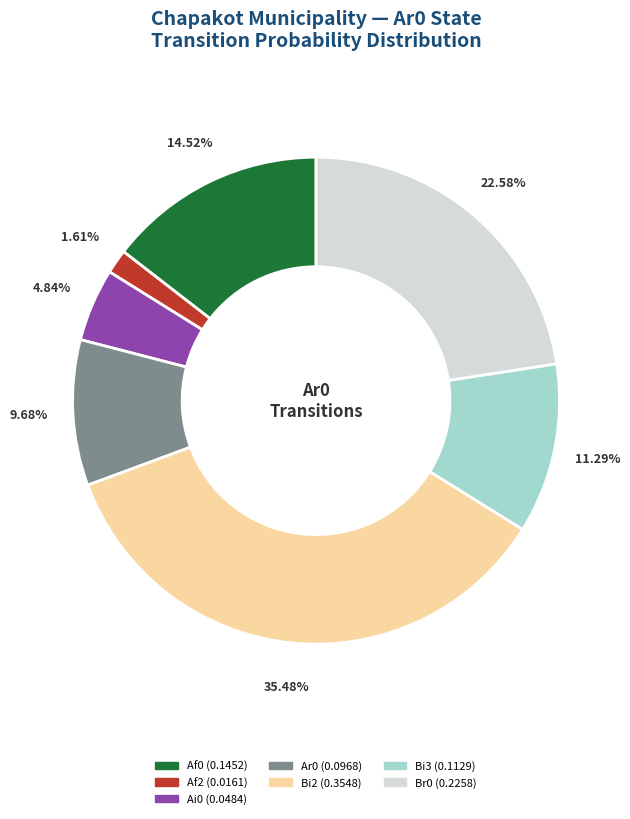

Is there any slice that represents more than half of the pie?

No